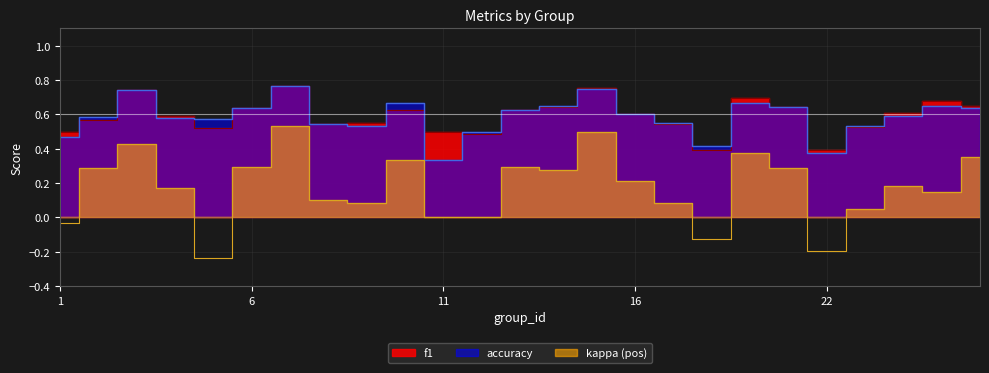

True or false: kappa and accuracy cross at least once.

False